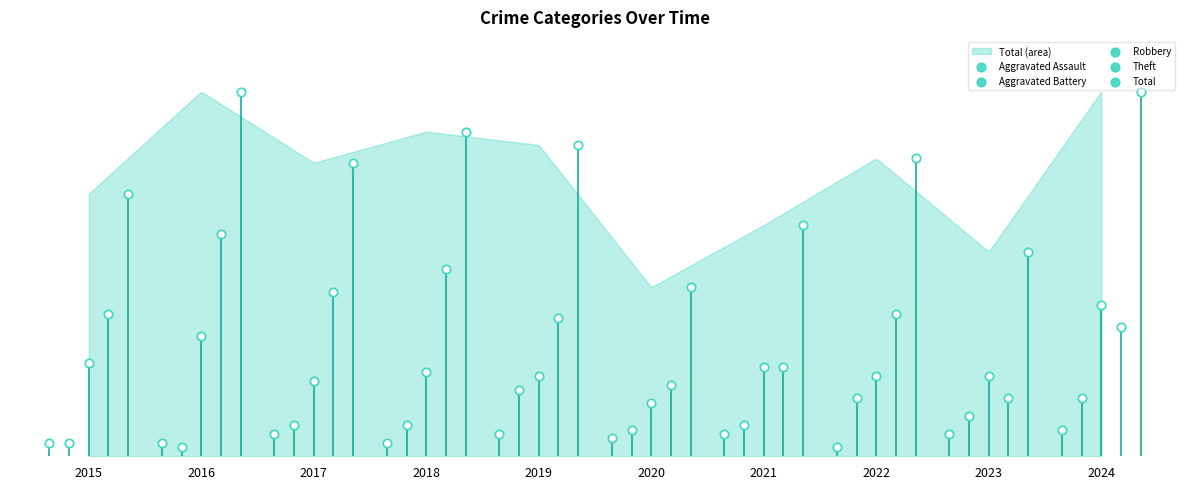

At which category is the sum across all series the highest?

2016